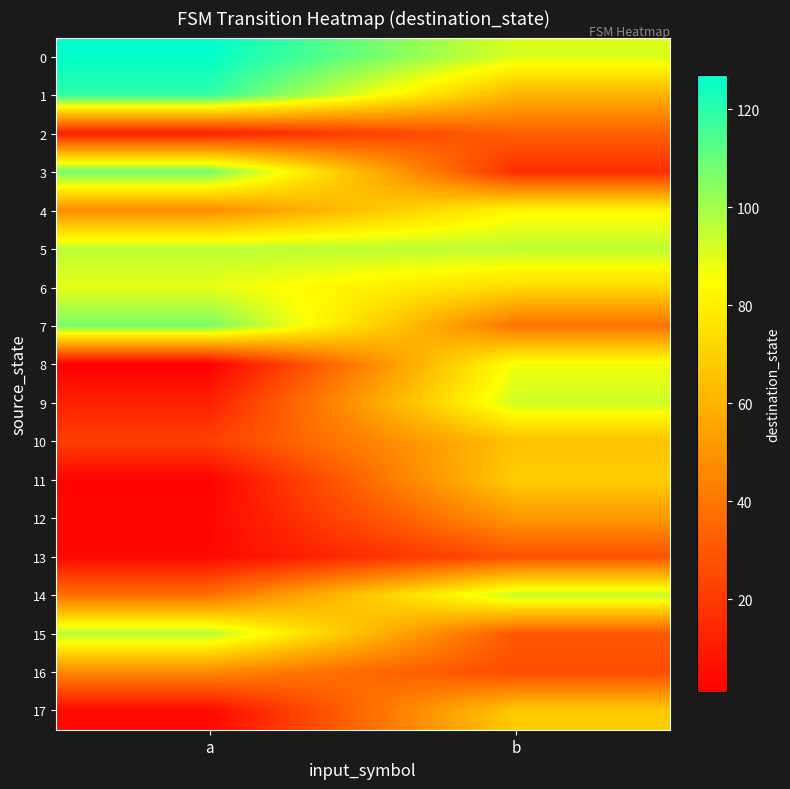

What is the difference between the highest and lowest values at b?

80